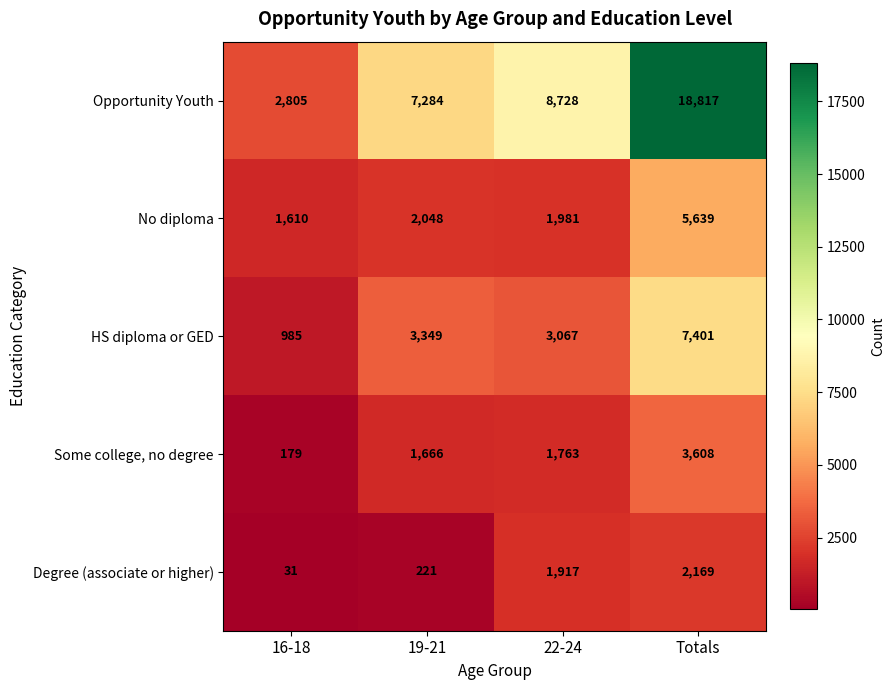

Which series has the widest spread of values?

Opportunity Youth